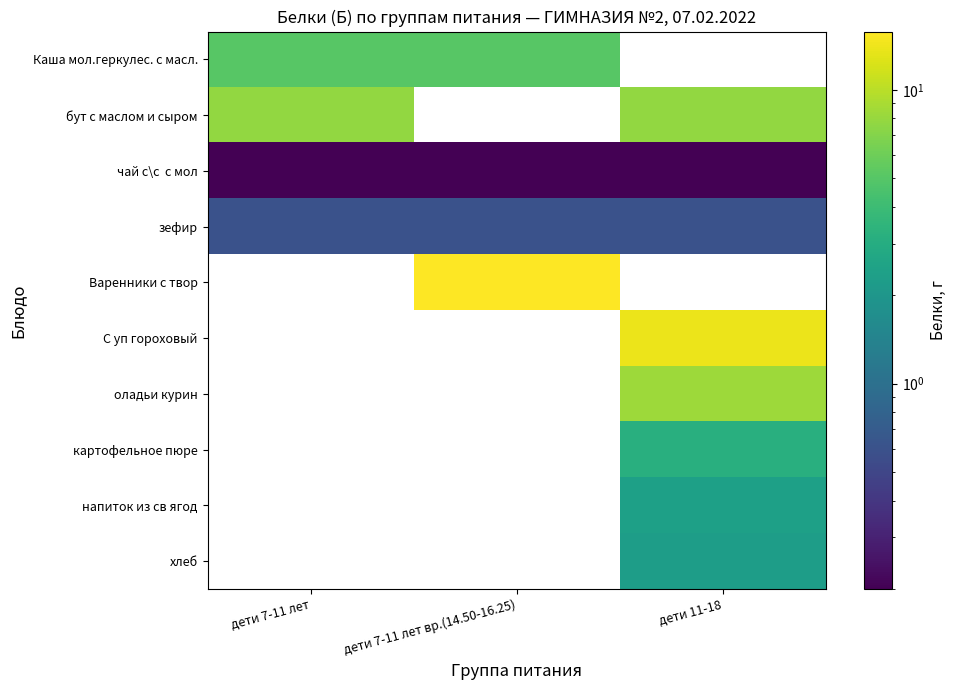

At how many categories does at least one series exceed 3?

3